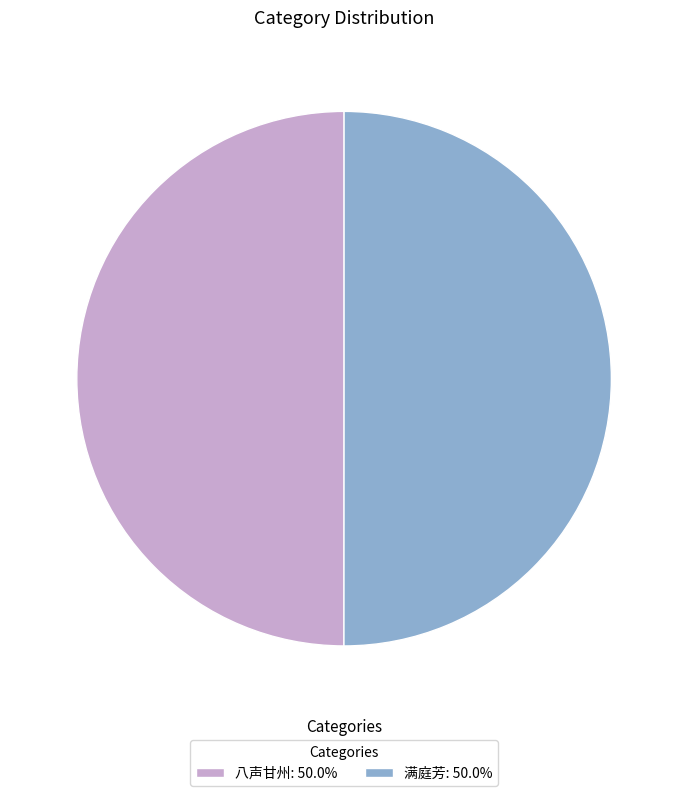

Combined, do 八声甘州: 50.0% and 满庭芳: 50.0% account for over 50%?

Yes